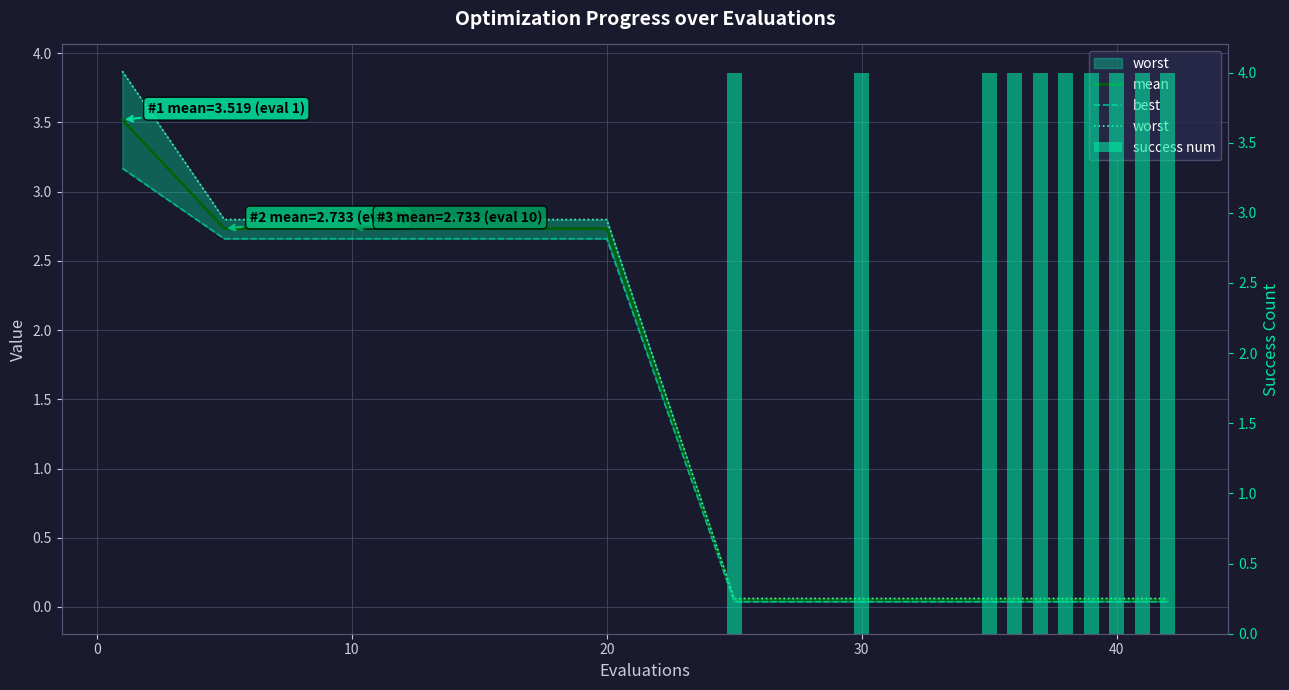

Which series has the largest total across all categories?

success num